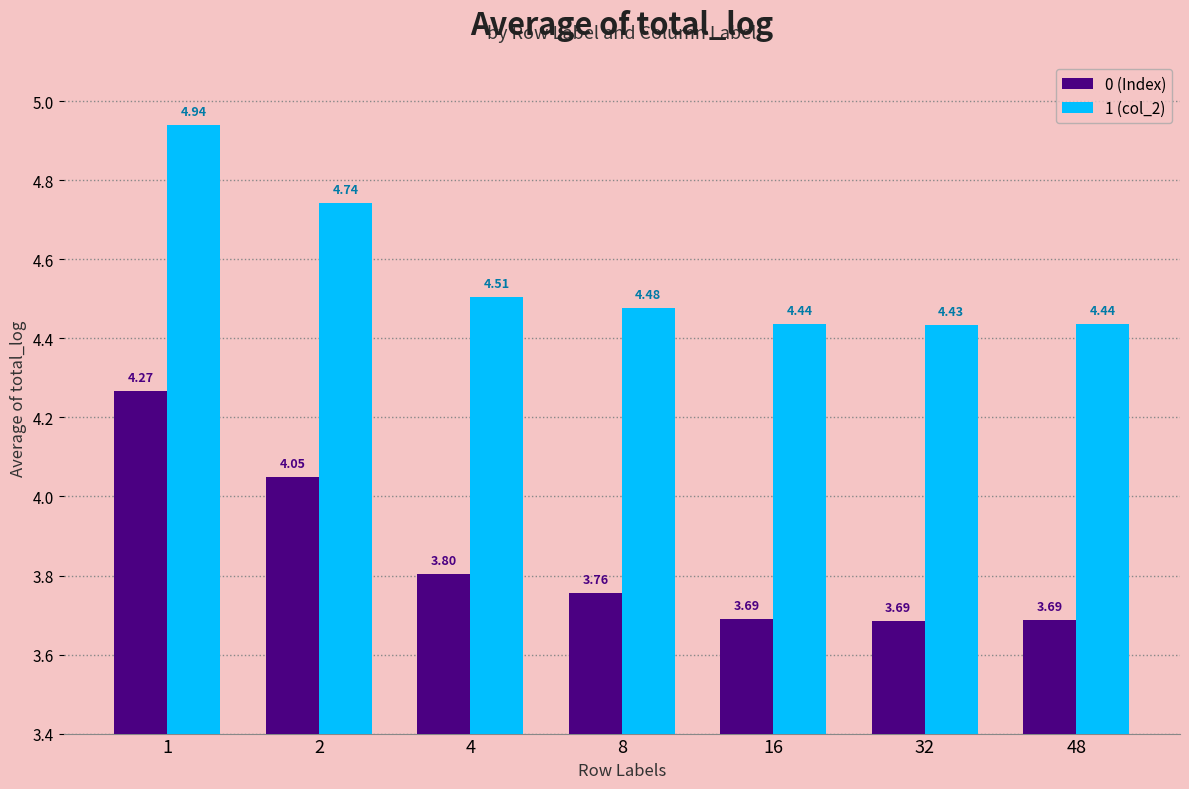

Which category has the lowest value across all series?

32